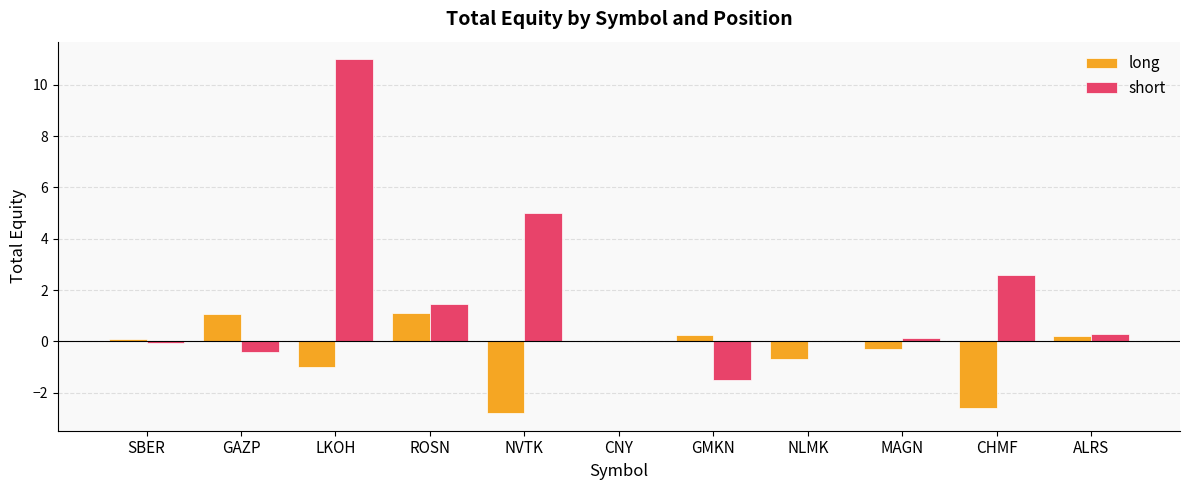

What is the maximum value for long?

1.1